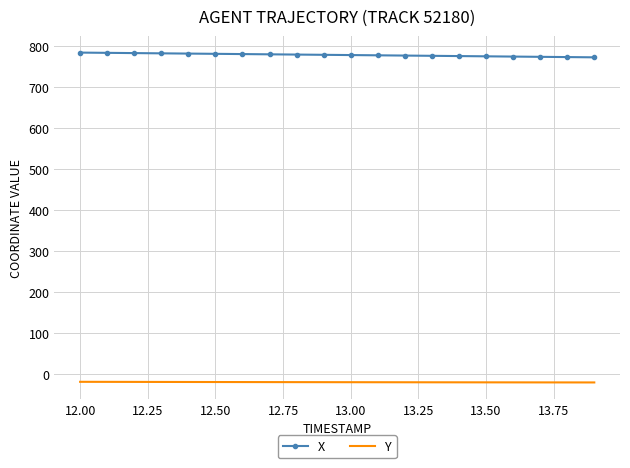

Which series has the largest total across all categories?

X